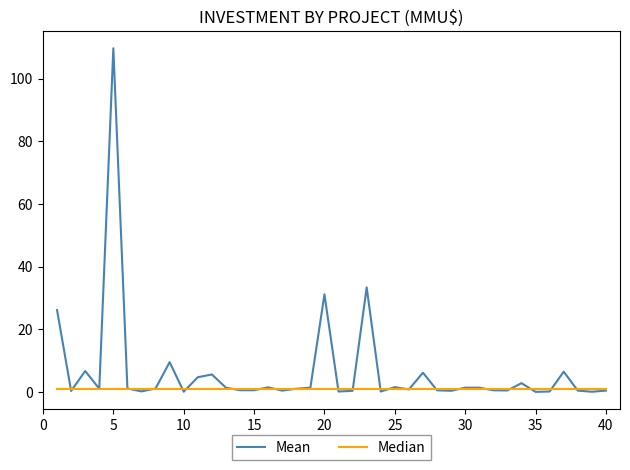

Which series has the widest spread of values?

Mean